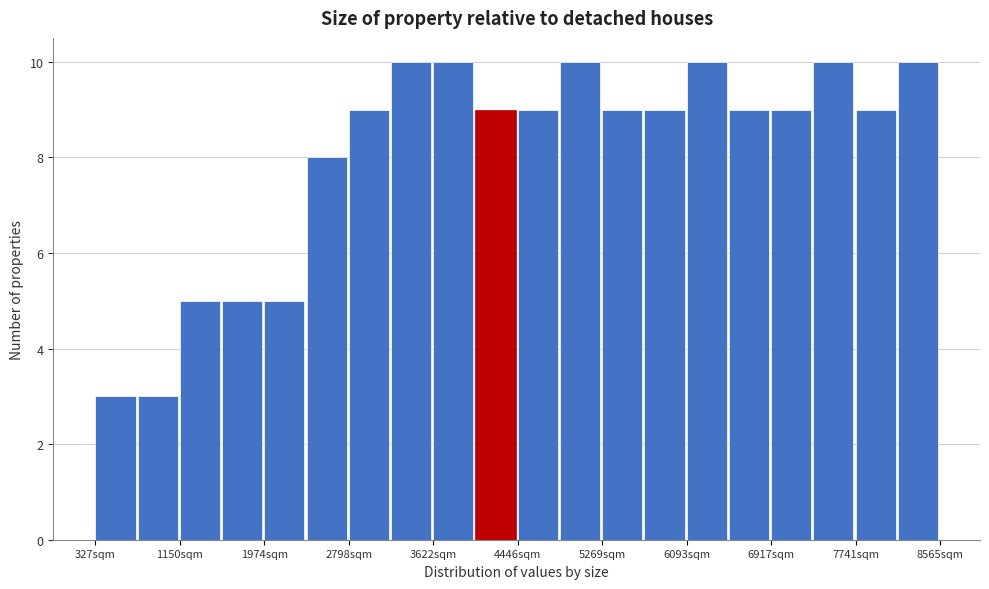

Reading left to right, list every bar in this chart as the range it spans on the x-axis followed by its height. Neither the bar edges nor the heights are printed on the chart, so give them approximately, as read against the axes.

300 to 700: 3
700 to 1200: 3
1200 to 1600: 5
1600 to 2000: 5
2000 to 2400: 5
2400 to 2800: 8
2800 to 3200: 9
3200 to 3600: 10
3600 to 4000: 10
4000 to 4400: 9
4400 to 4900: 9
4900 to 5300: 10
5300 to 5700: 9
5700 to 6100: 9
6100 to 6500: 10
6500 to 6900: 9
6900 to 7300: 9
7300 to 7700: 10
7700 to 8200: 9
8200 to 8600: 10